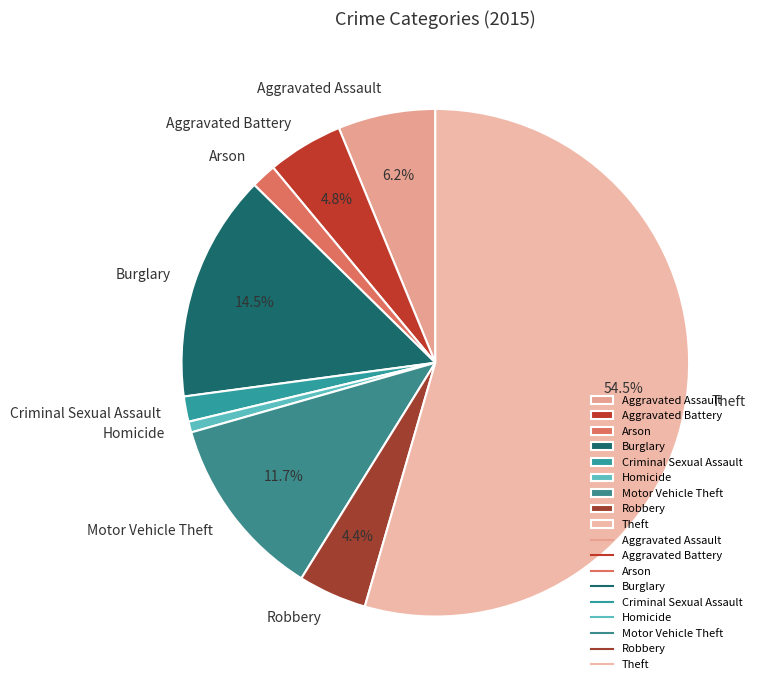

Count the number of slices in the pie.

9